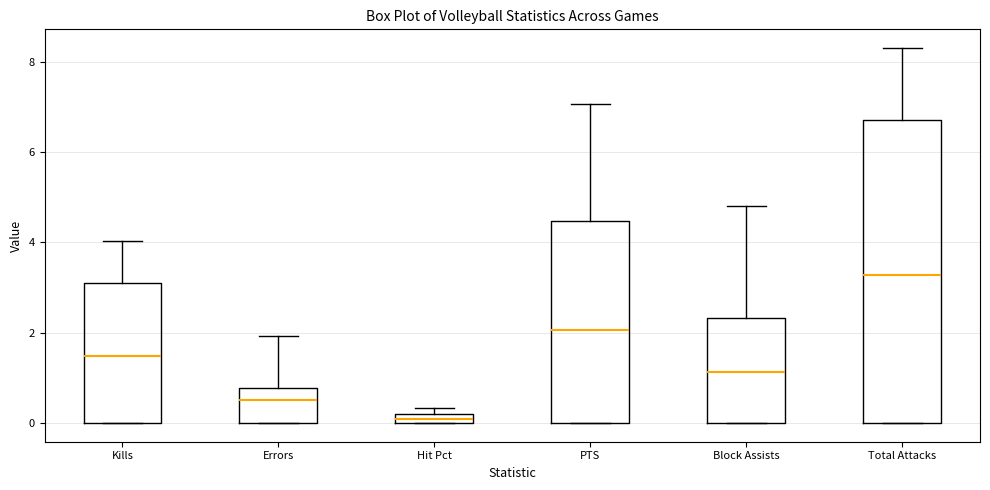

Where is the upper edge of the box for Hit Pct on the y-axis? The values are not printed on the chart, so give them approximately, as read against the axis.

0.2